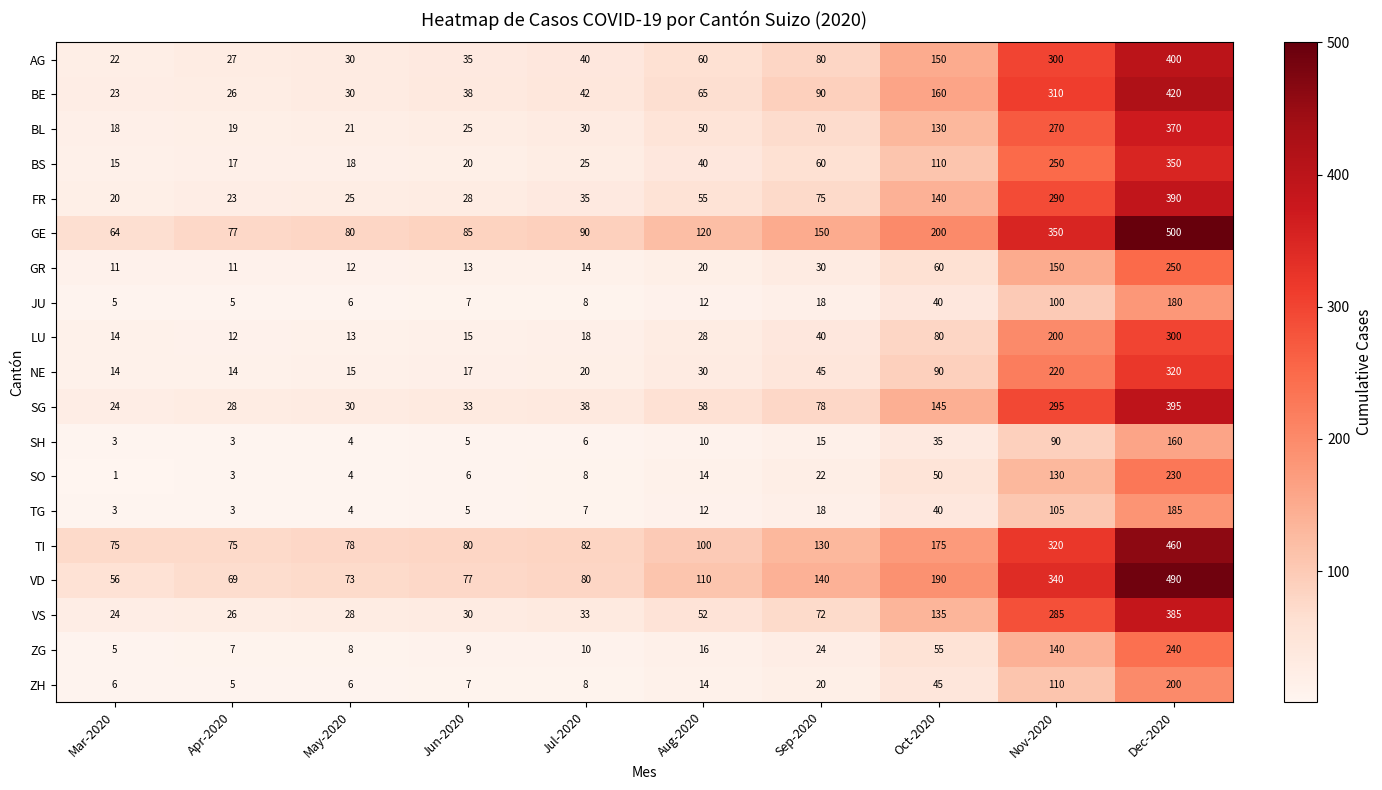

The value of SG at Jun-2020 is 33. True or false?

True